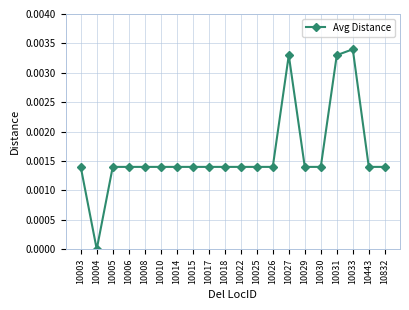

Is it true that the value at 10010 is 0.0?

True